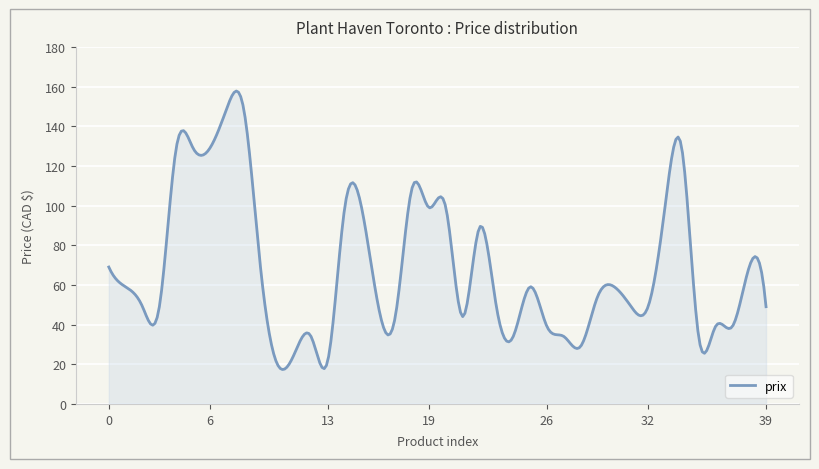

What is the minimum value shown in the chart?

17.3